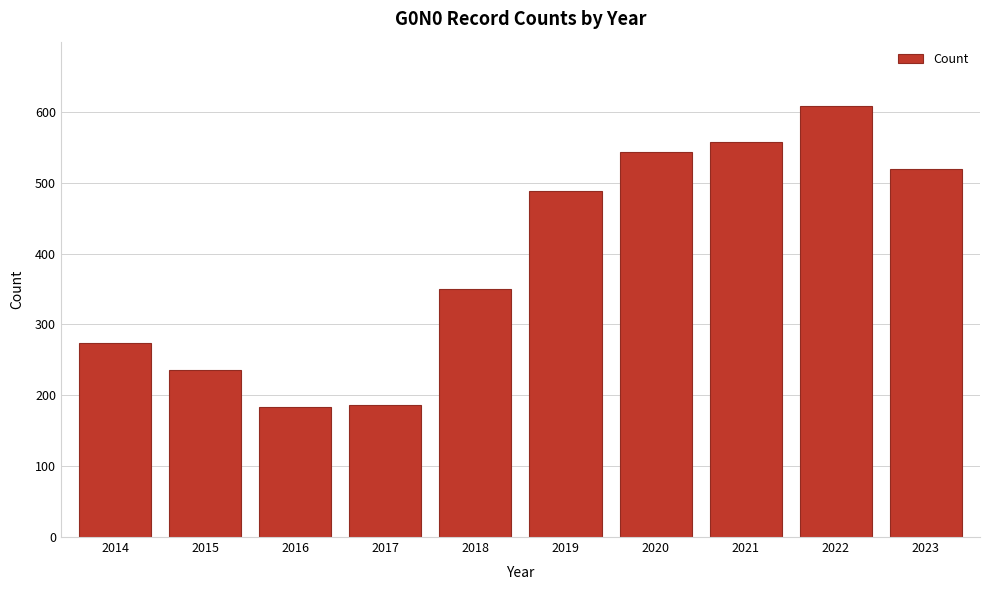

Reading right to left, what are all the values shown in this chart?

520	608	557	544	489	350	187	184	236	274